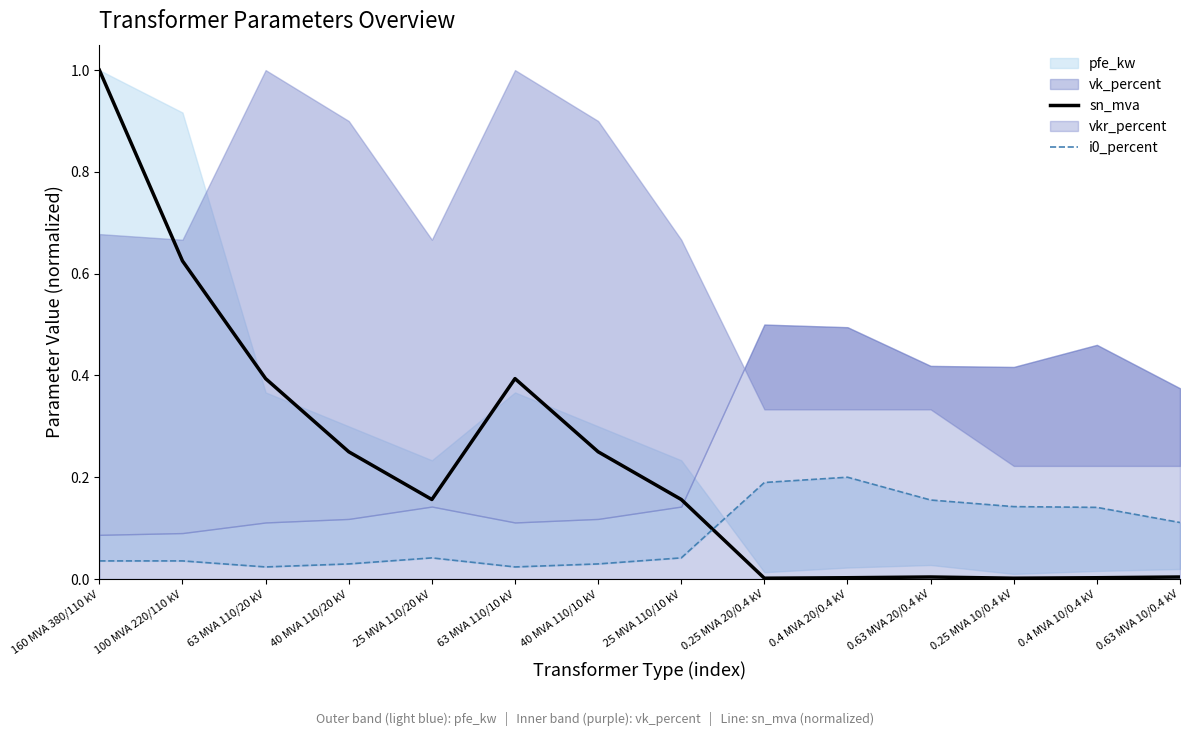

True or false: sn_mva has a value of 0.3 at 160 MVA 380/110 kV.

False